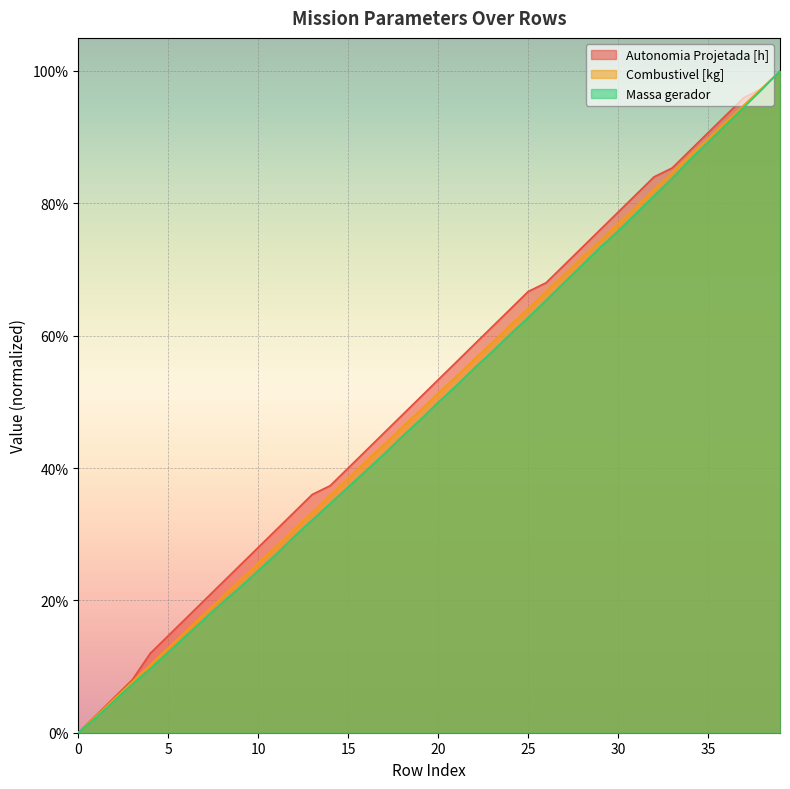

How many lines are shown in the chart?

3